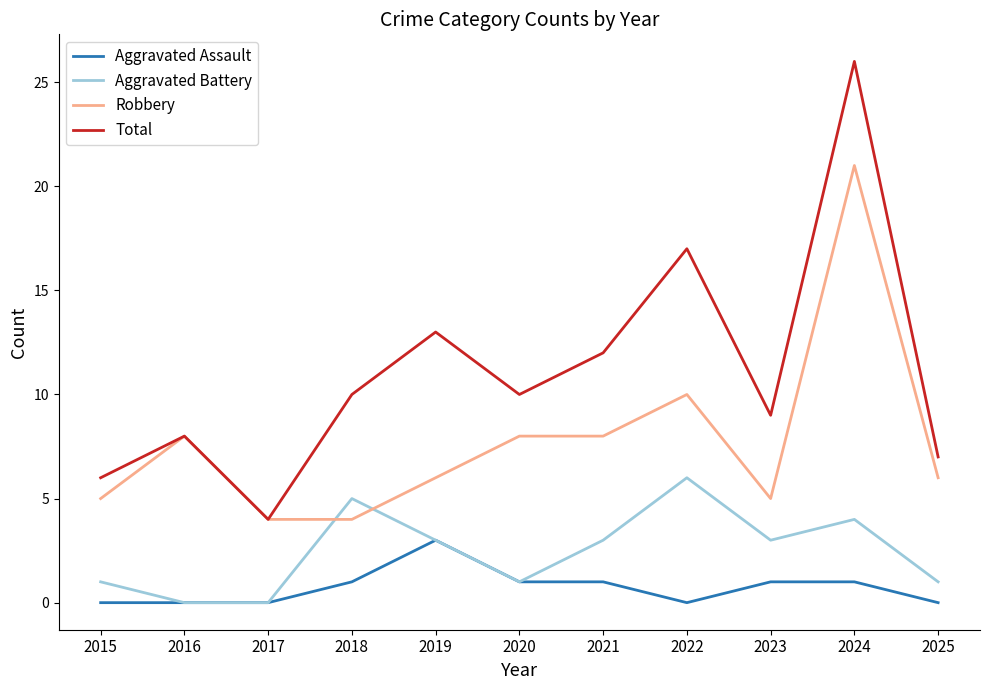

Read the Robbery value at 2025.

6